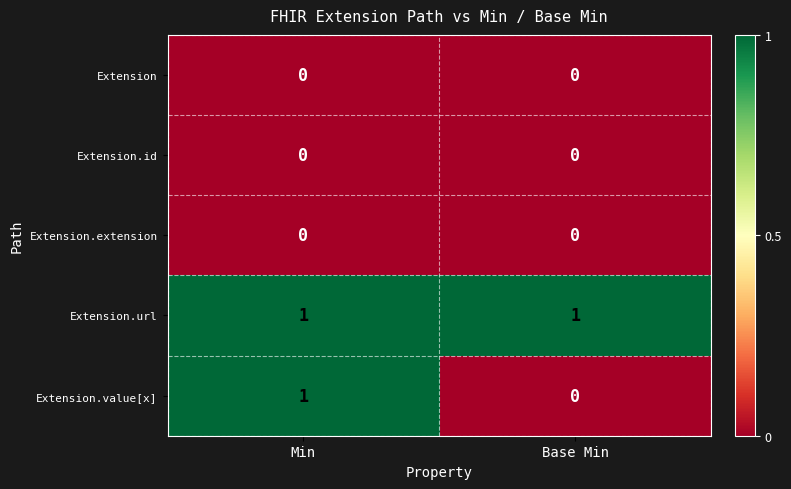

At how many categories does at least one series exceed 0?

2